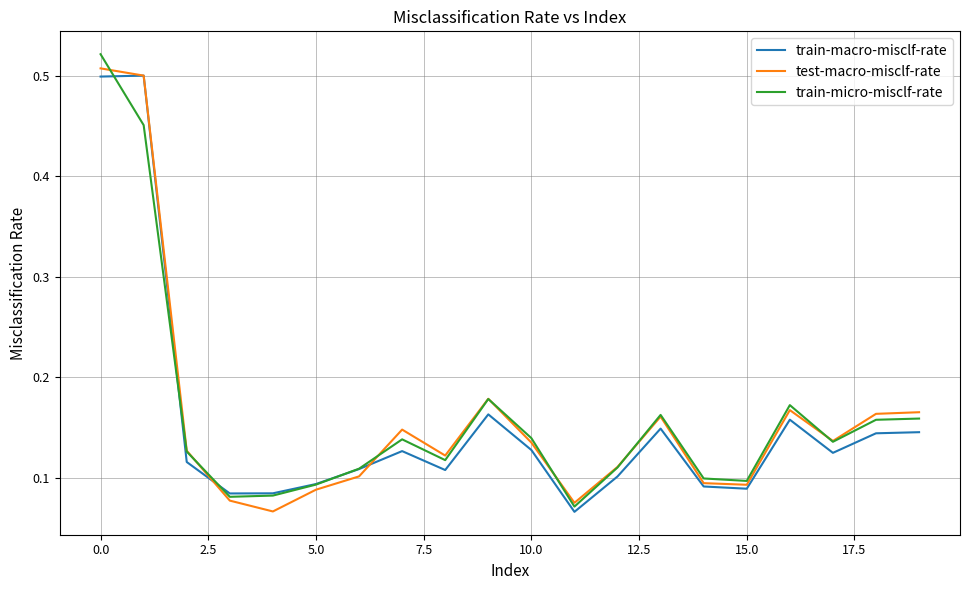

What are all the series names shown in the legend?

train-macro-misclf-rate, test-macro-misclf-rate, train-micro-misclf-rate